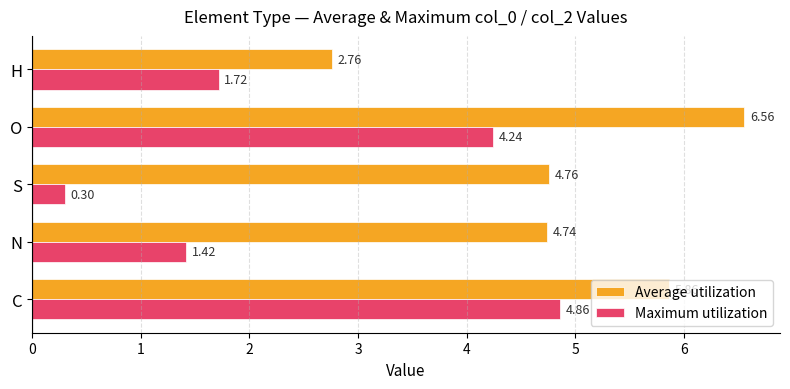

What is the difference between the highest and lowest values at C?

1.0